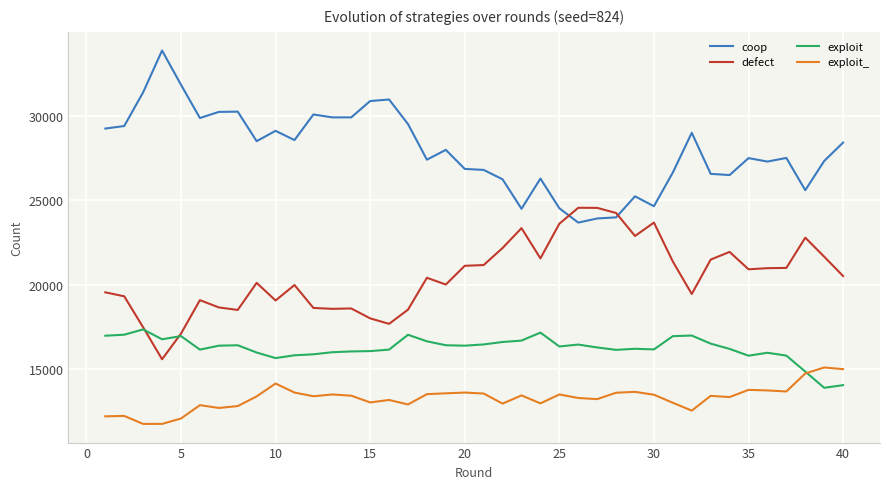

What is the maximum value for exploit?

17360